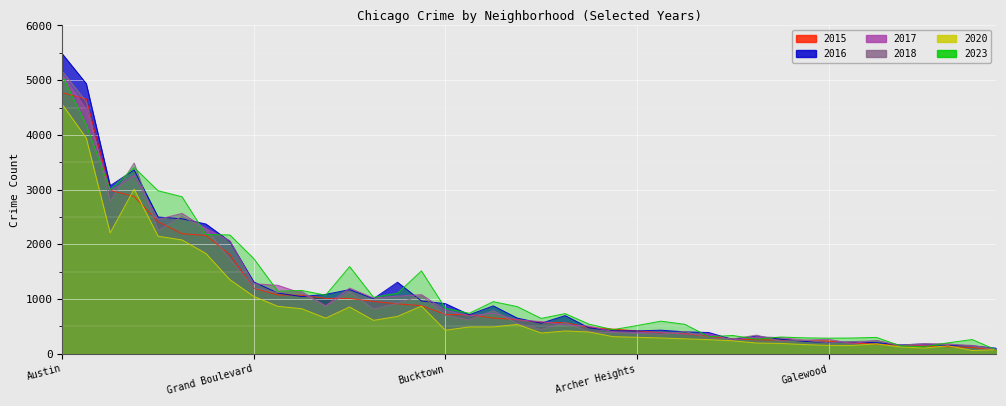

What is the label of the 14th point from the right?

Edison Park